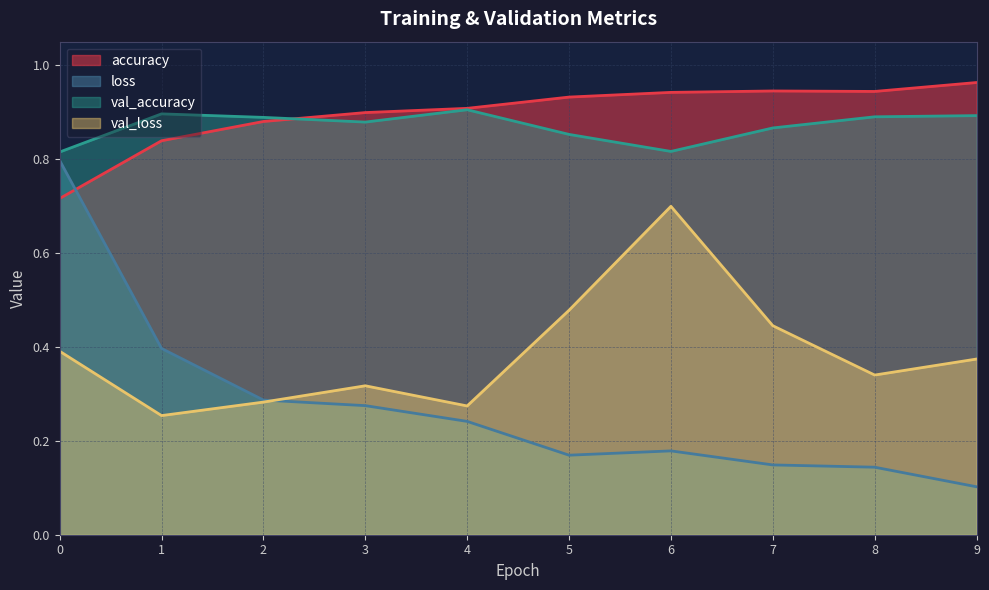

What is the difference between the second highest and second lowest values in the val_loss series?

0.2